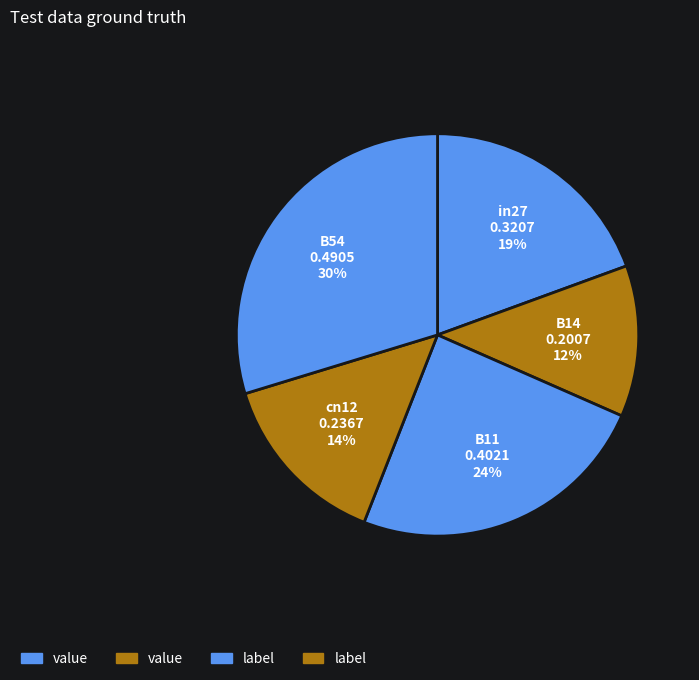

The B54 slice represents 30% of the pie. True or false?

True